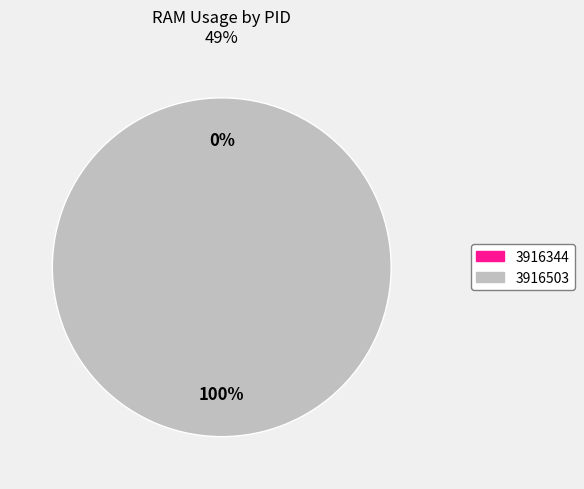

Count the number of slices in the pie.

2